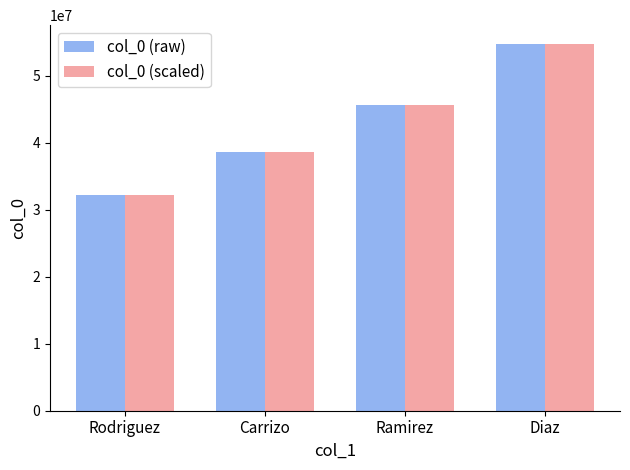

Is the value of col_0 (scaled) at Ramirez greater than the value of col_0 (raw) at Carrizo?

Yes